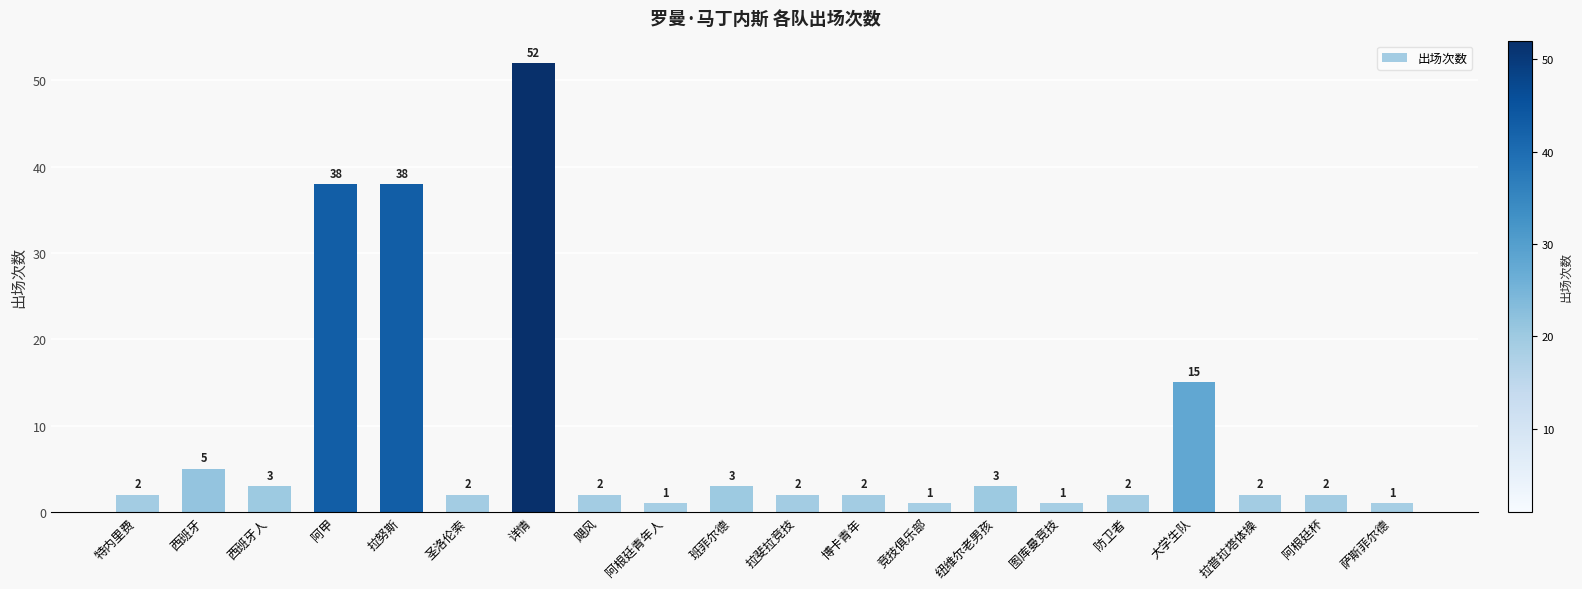

Reading right to left, extract all data points from this chart.

1	2	2	15	2	1	3	1	2	2	3	1	2	52	2	38	38	3	5	2